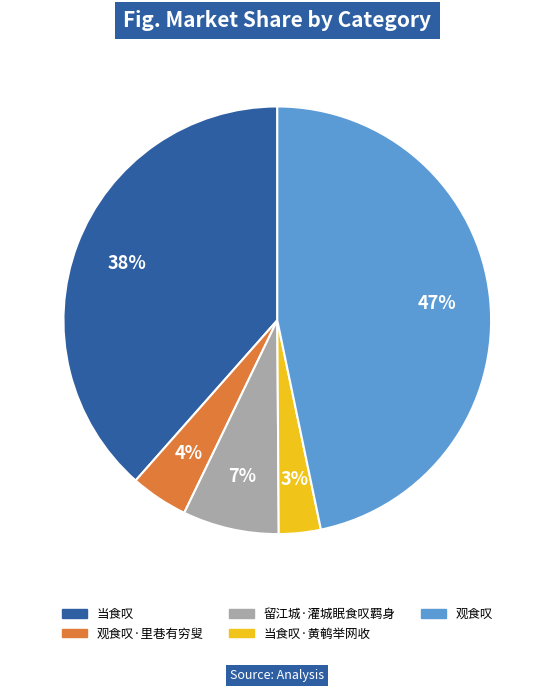

Is there any slice that represents more than half of the pie?

No